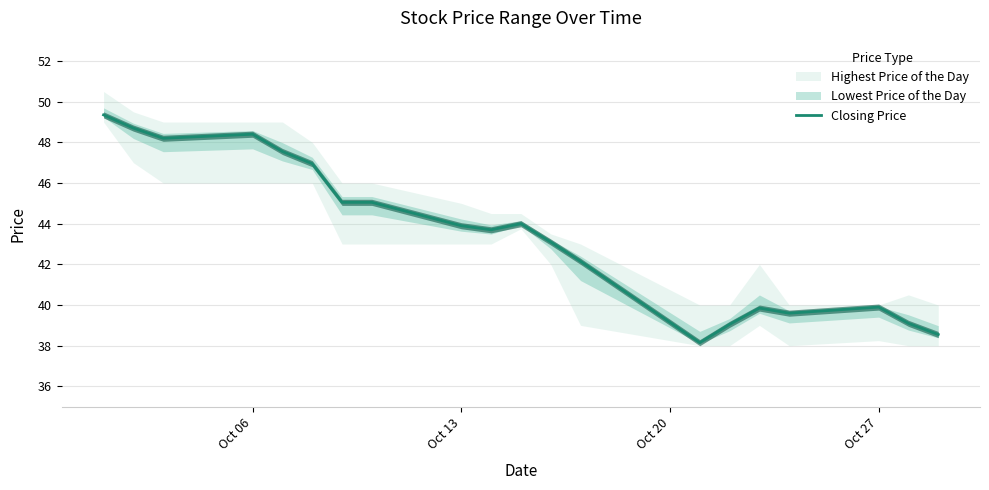

Does the chart have visible grid lines?

Yes